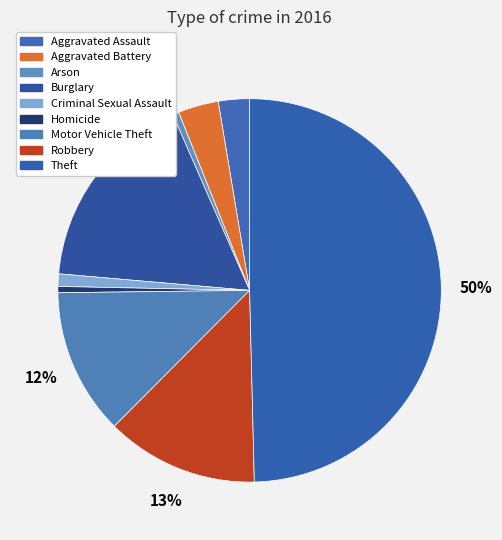

To the nearest percent, what is the difference between the Homicide and Theft slice percentages?

49%